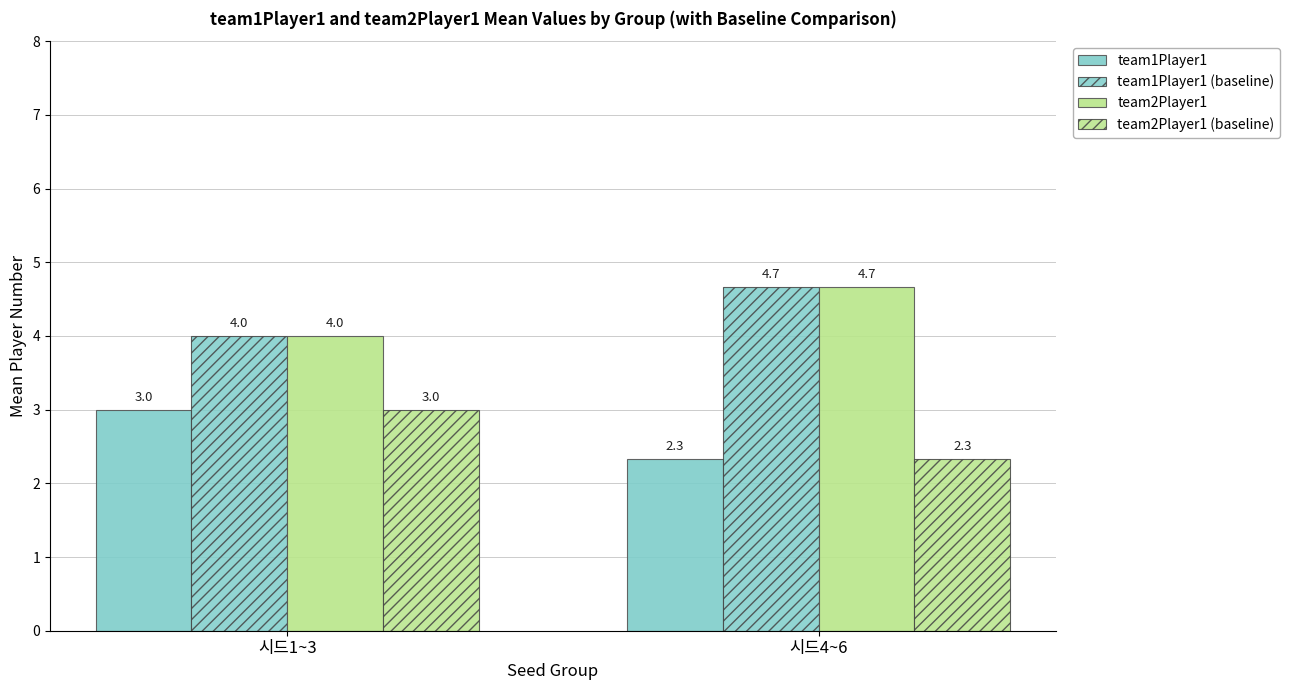

Count the number of data series in this chart.

4